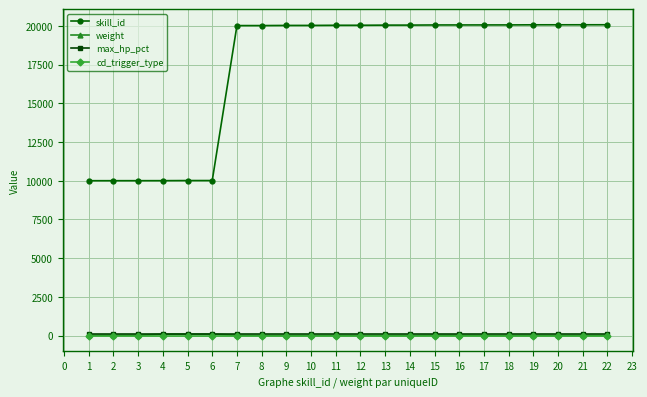

The value of skill_id at 15 is 20051. True or false?

True